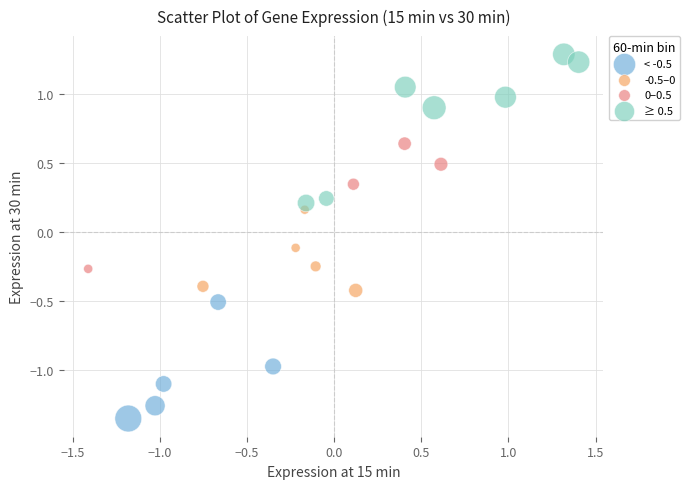

Which series reaches the maximum Y coordinate?

≥ 0.5